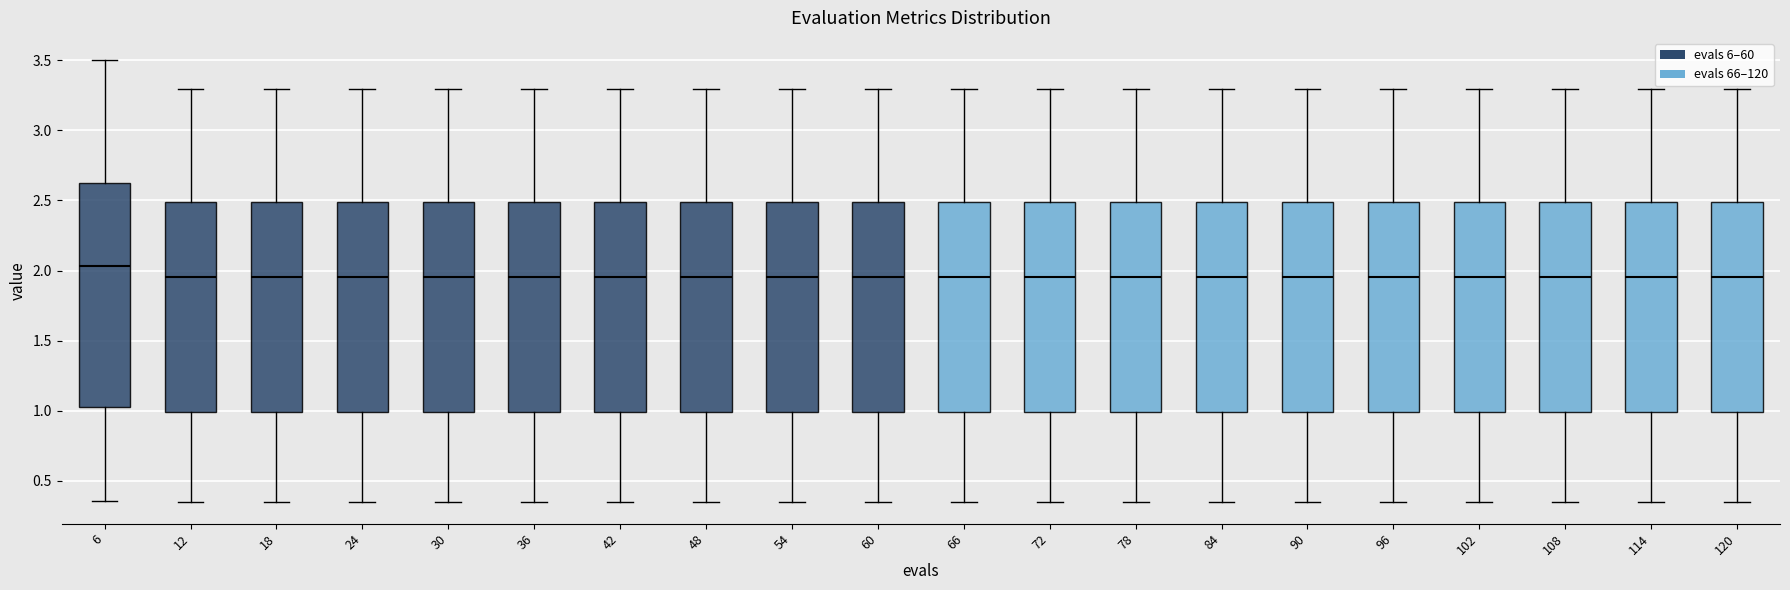

Reading left to right, read every box against the y-axis: the position of its median line, the range the box covers, and the ends of its whiskers. The values are not printed on the chart, so give them approximately, as read against the axis.

6: median 2.05, box 1.05 to 2.60, whiskers 0.35 to 3.50
12: median 1.95, box 1.00 to 2.50, whiskers 0.35 to 3.30
18: median 1.95, box 1.00 to 2.50, whiskers 0.35 to 3.30
24: median 1.95, box 1.00 to 2.50, whiskers 0.35 to 3.30
30: median 1.95, box 1.00 to 2.50, whiskers 0.35 to 3.30
36: median 1.95, box 1.00 to 2.50, whiskers 0.35 to 3.30
42: median 1.95, box 1.00 to 2.50, whiskers 0.35 to 3.30
48: median 1.95, box 1.00 to 2.50, whiskers 0.35 to 3.30
54: median 1.95, box 1.00 to 2.50, whiskers 0.35 to 3.30
60: median 1.95, box 1.00 to 2.50, whiskers 0.35 to 3.30
66: median 1.95, box 1.00 to 2.50, whiskers 0.35 to 3.30
72: median 1.95, box 1.00 to 2.50, whiskers 0.35 to 3.30
78: median 1.95, box 1.00 to 2.50, whiskers 0.35 to 3.30
84: median 1.95, box 1.00 to 2.50, whiskers 0.35 to 3.30
90: median 1.95, box 1.00 to 2.50, whiskers 0.35 to 3.30
96: median 1.95, box 1.00 to 2.50, whiskers 0.35 to 3.30
102: median 1.95, box 1.00 to 2.50, whiskers 0.35 to 3.30
108: median 1.95, box 1.00 to 2.50, whiskers 0.35 to 3.30
114: median 1.95, box 1.00 to 2.50, whiskers 0.35 to 3.30
120: median 1.95, box 1.00 to 2.50, whiskers 0.35 to 3.30